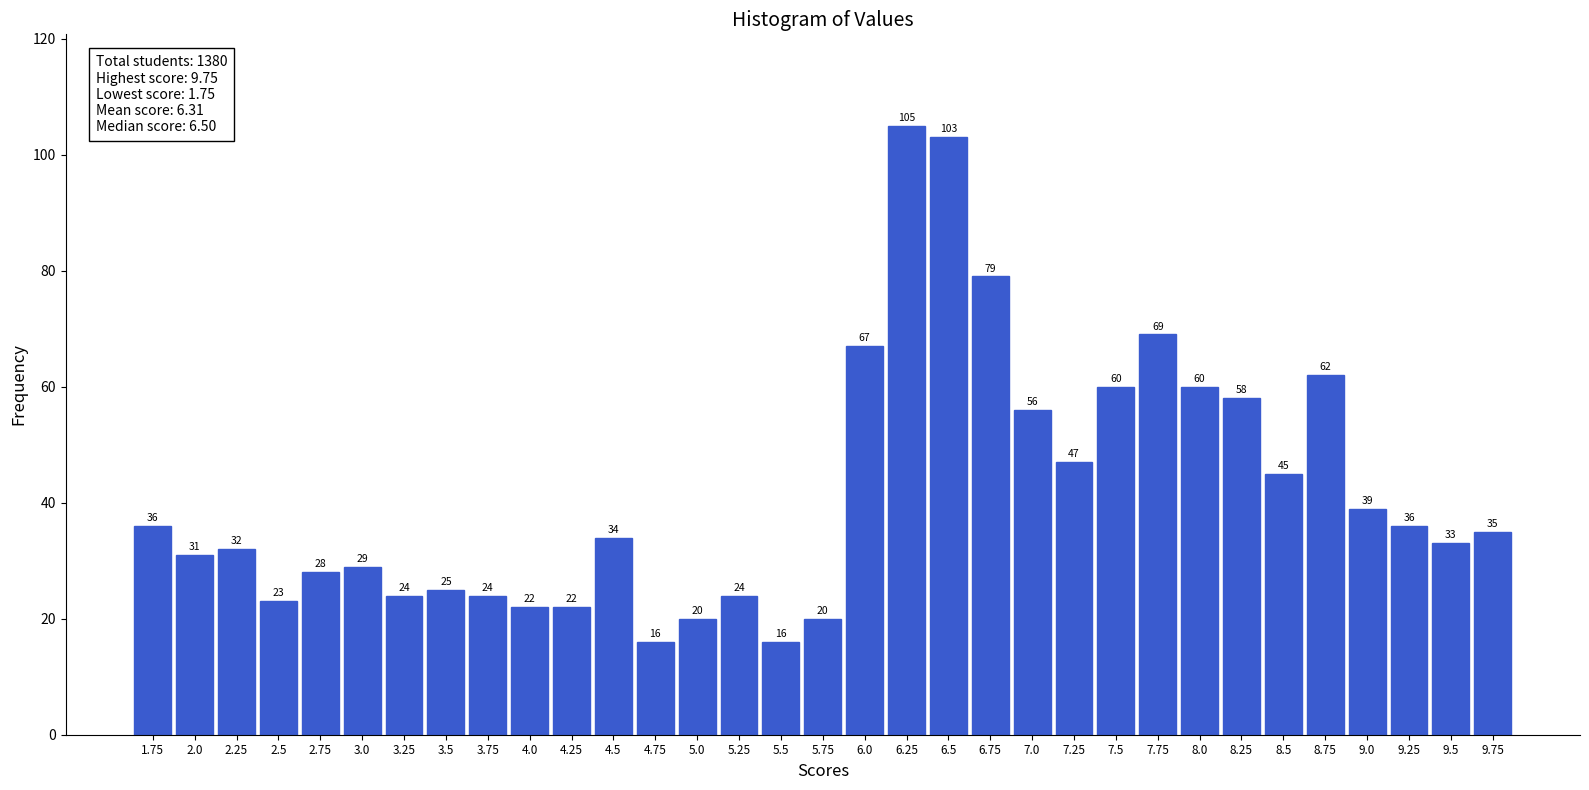

Reading left to right, extract all data points from this chart.

36	31	32	23	28	29	24	25	24	22	22	34	16	20	24	16	20	67	105	103	79	56	47	60	69	60	58	45	62	39	36	33	35